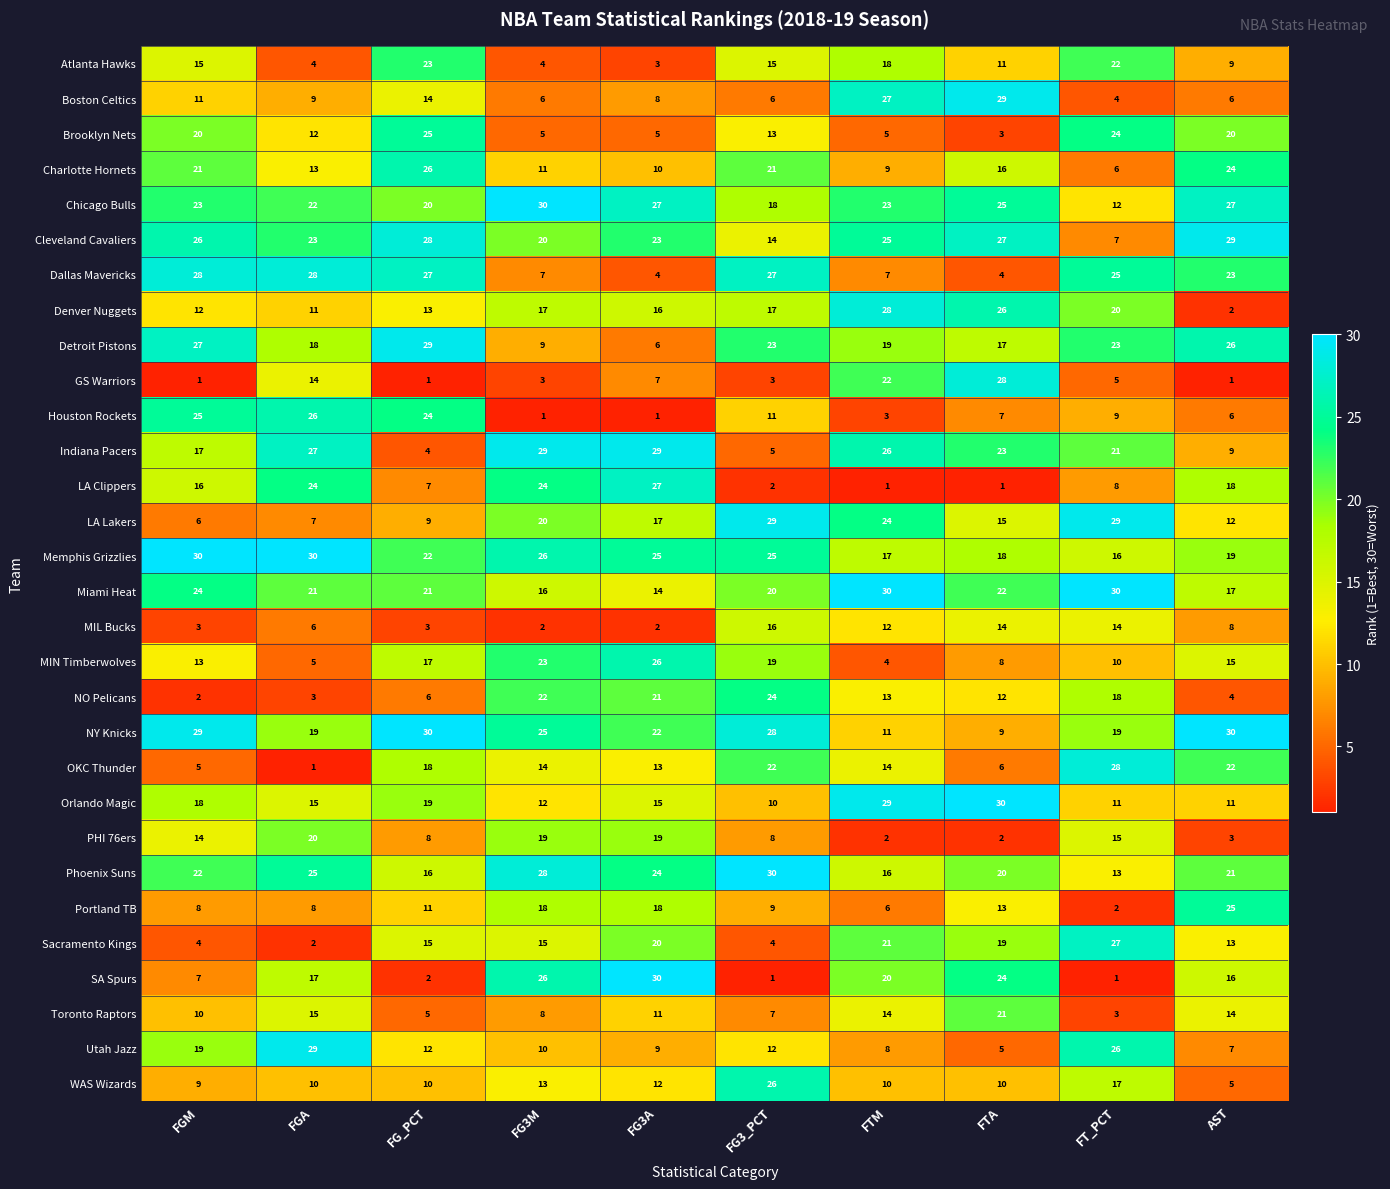

What is the approximate value of Phoenix Suns at FGA, to the nearest 5?

25